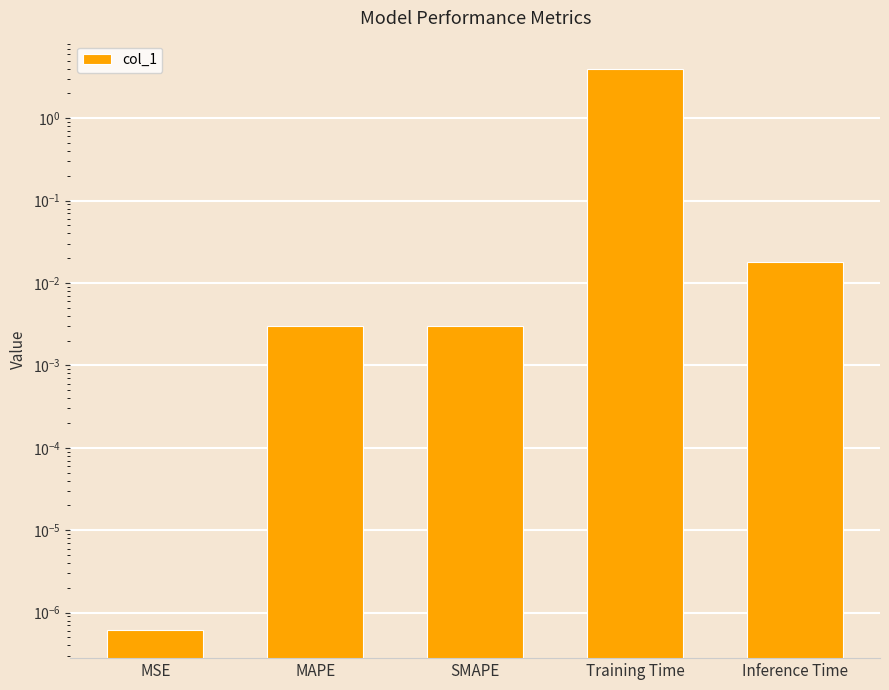

Reading left to right, list all the values displayed in this chart.

MSE=0.0	MAPE=0.0	SMAPE=0.0	Training Time=4.0	Inference Time=0.0